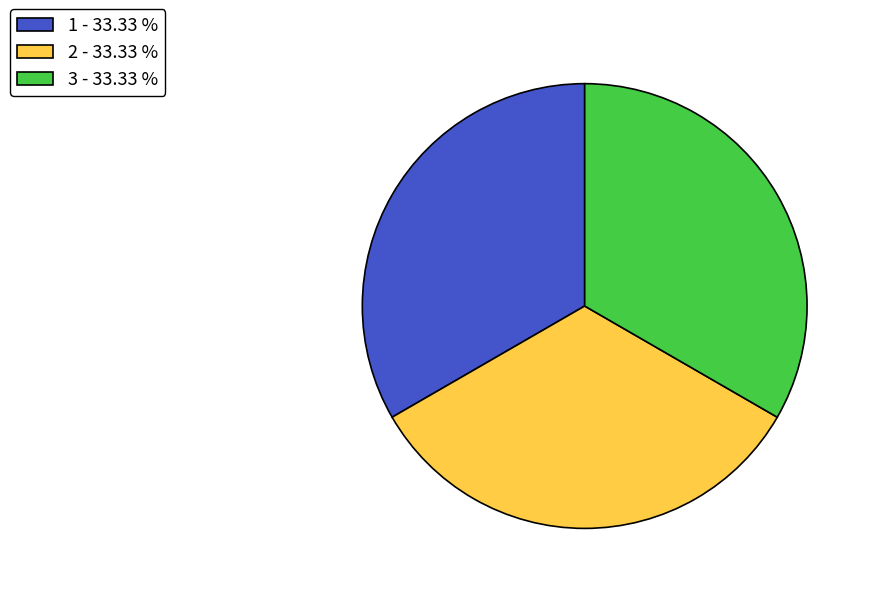

What is the ratio of the value at 1 - 33.33 % to the value at 2 - 33.33 %?

1.0